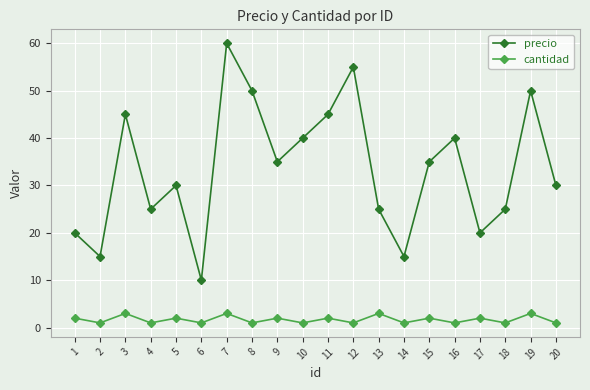

What are all the series names shown in the legend?

precio, cantidad